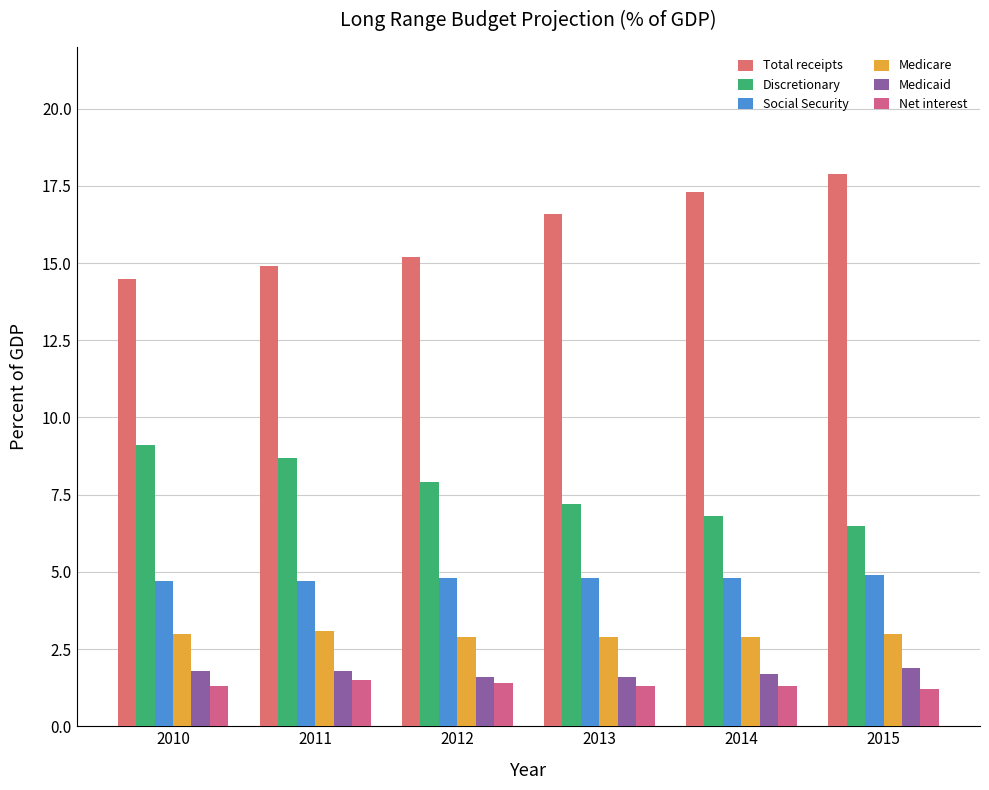

What is the lowest value of the Medicare series?

2.9